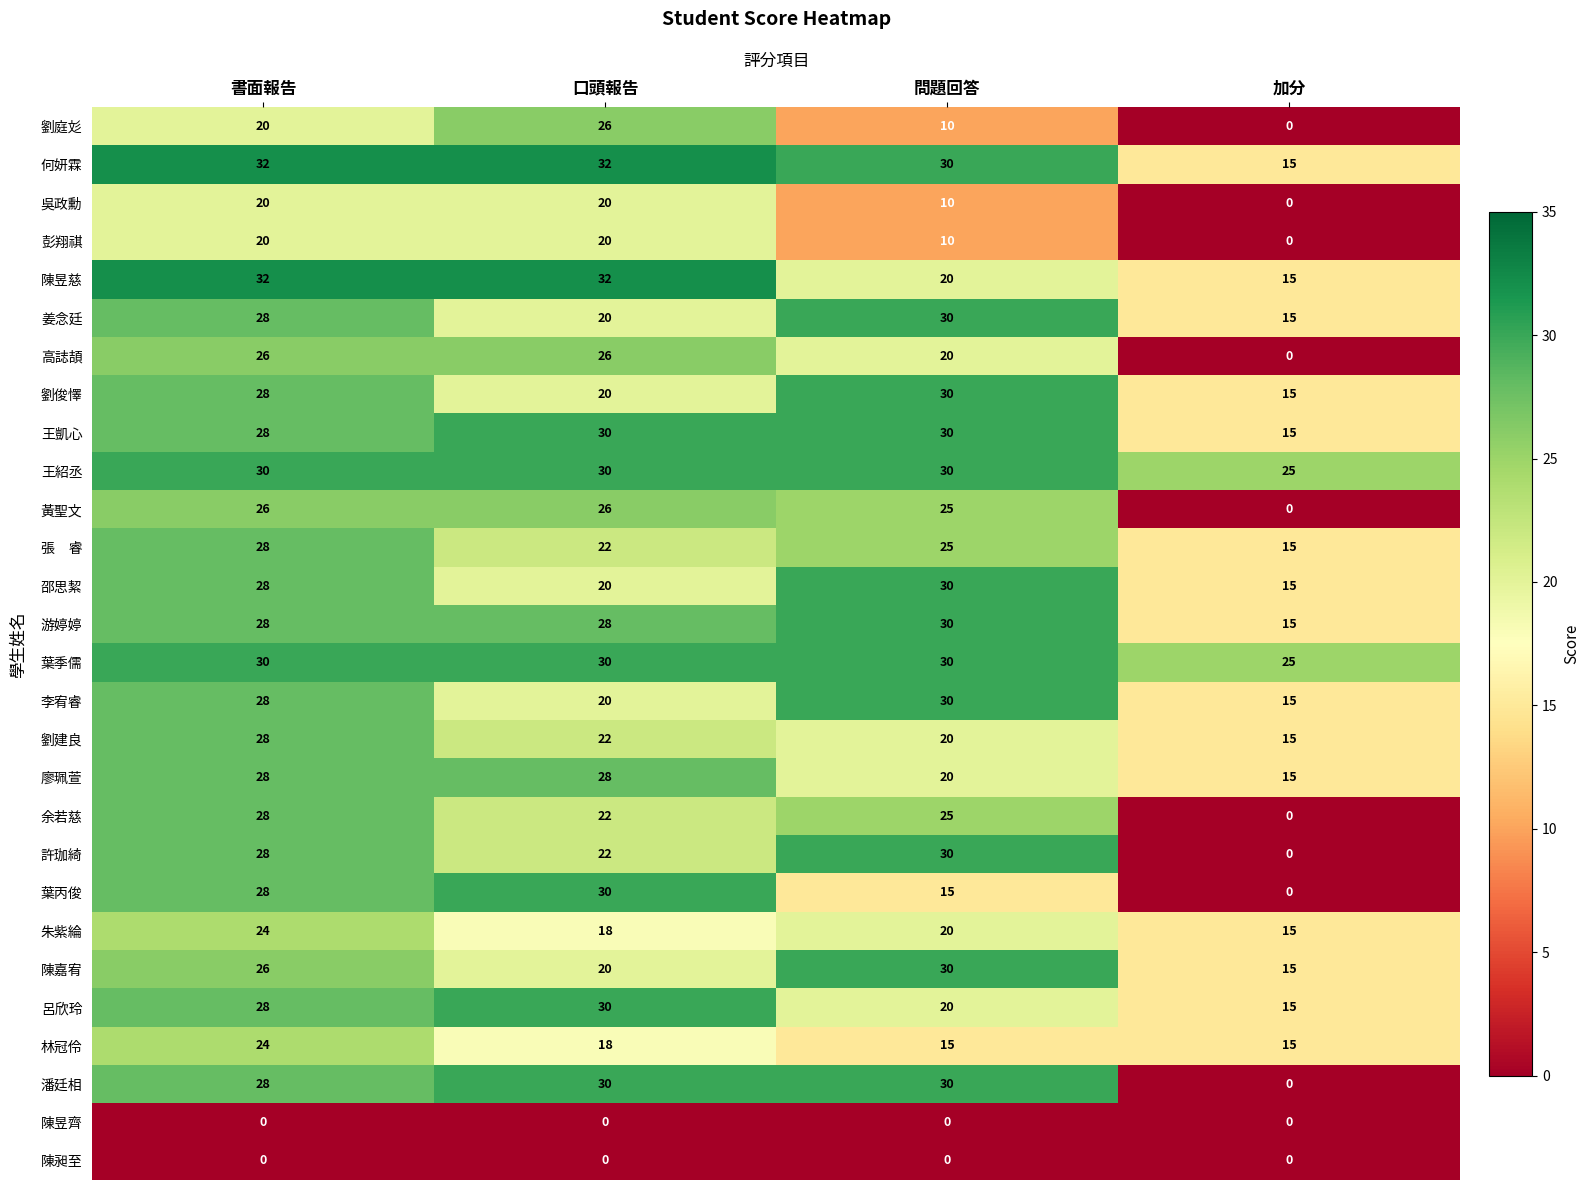

What is the sum of all 陳昱慈 values?

99